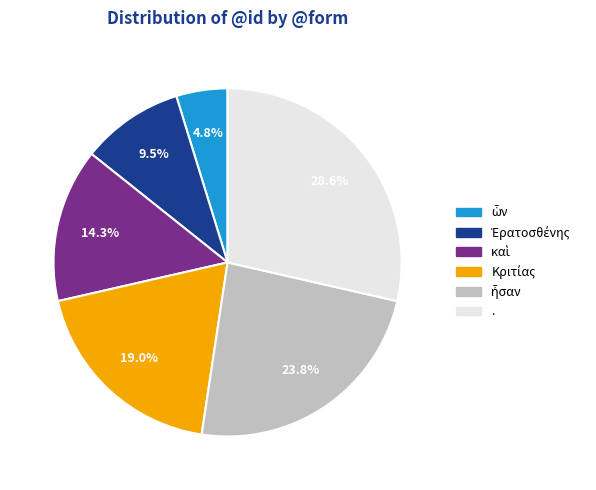

Is there a majority slice in this chart?

No